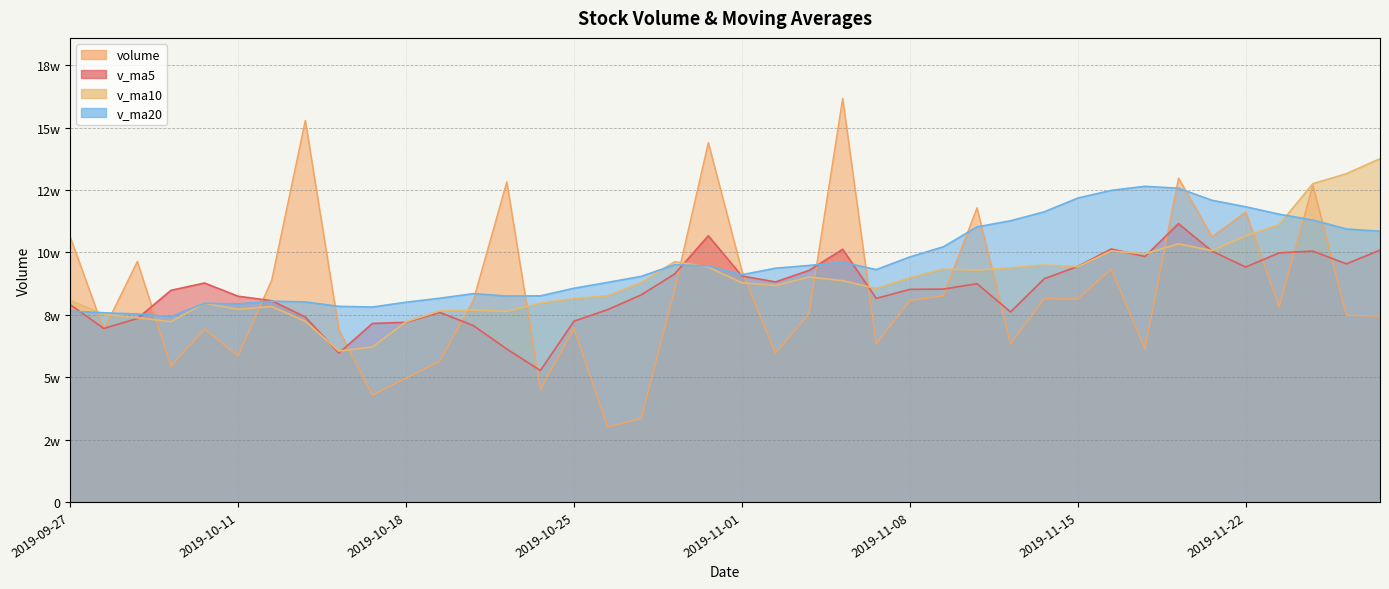

What position from the right is 2019-11-25?

4